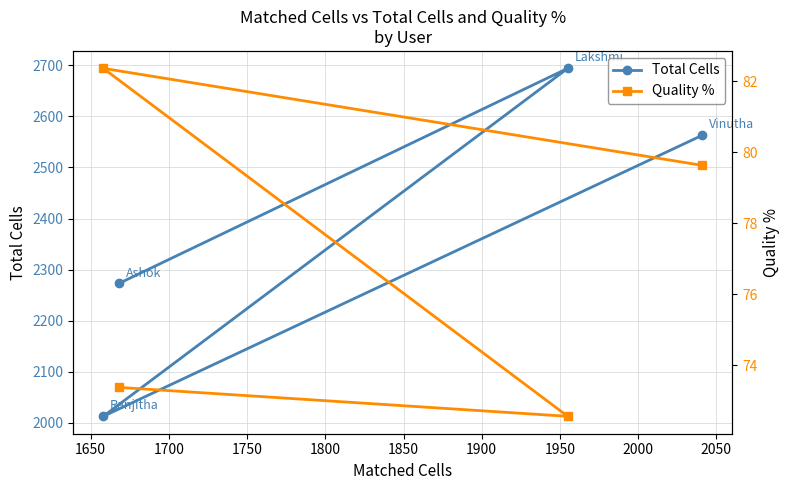

In Quality %, how many points are lower than both neighbors (excluding endpoints)?

1